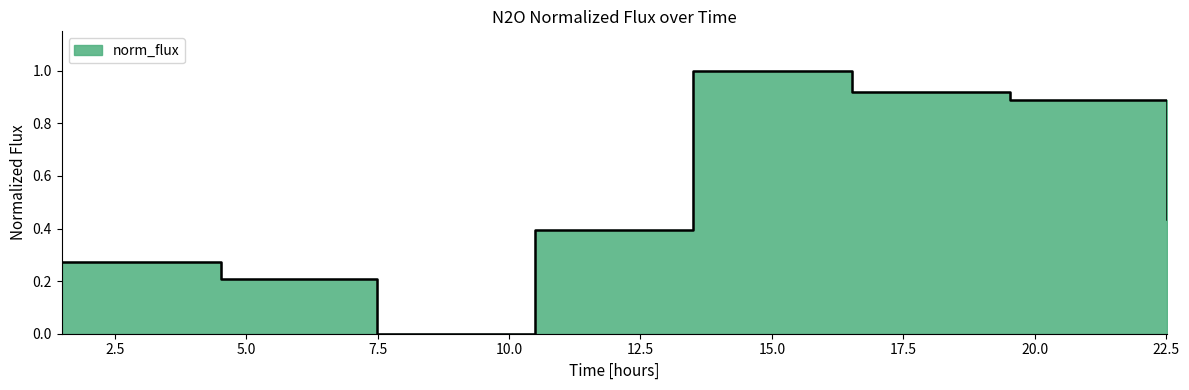

At which label is the value closest to 0?

7.4939